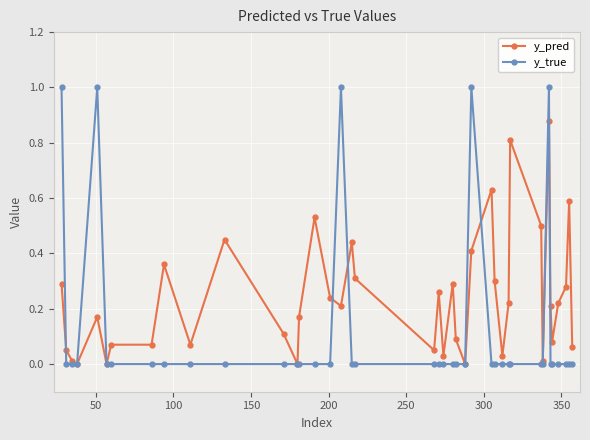

Which series has the largest range (max minus min)?

y_true